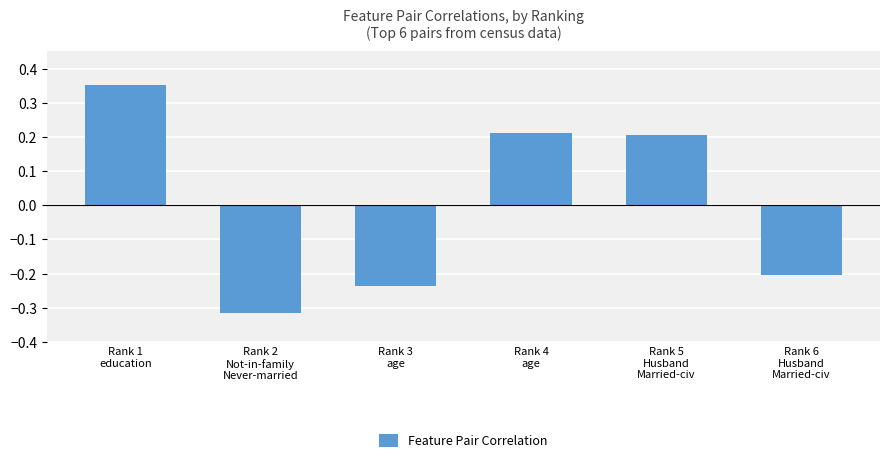

Are the bars grouped side by side (vs. stacked)?

No